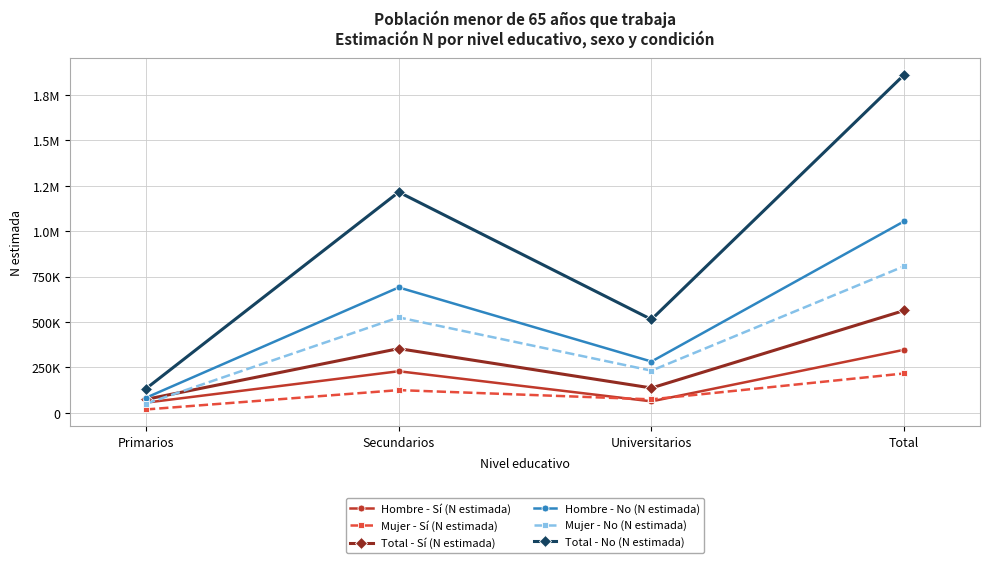

List the series in order of their peak value, lowest first.

Mujer - Sí (N estimada), Hombre - Sí (N estimada), Total - Sí (N estimada), Mujer - No (N estimada), Hombre - No (N estimada), Total - No (N estimada)